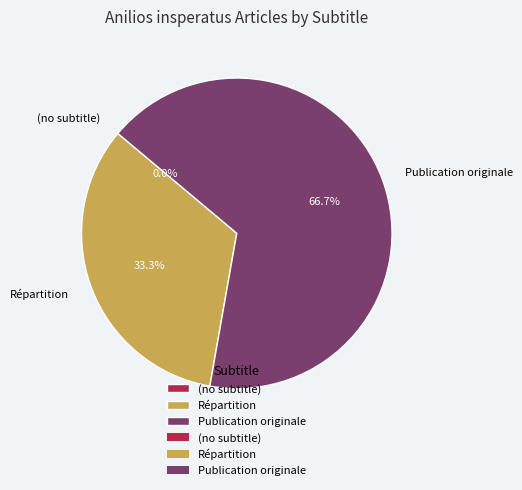

Is (no subtitle) the majority of the pie?

No